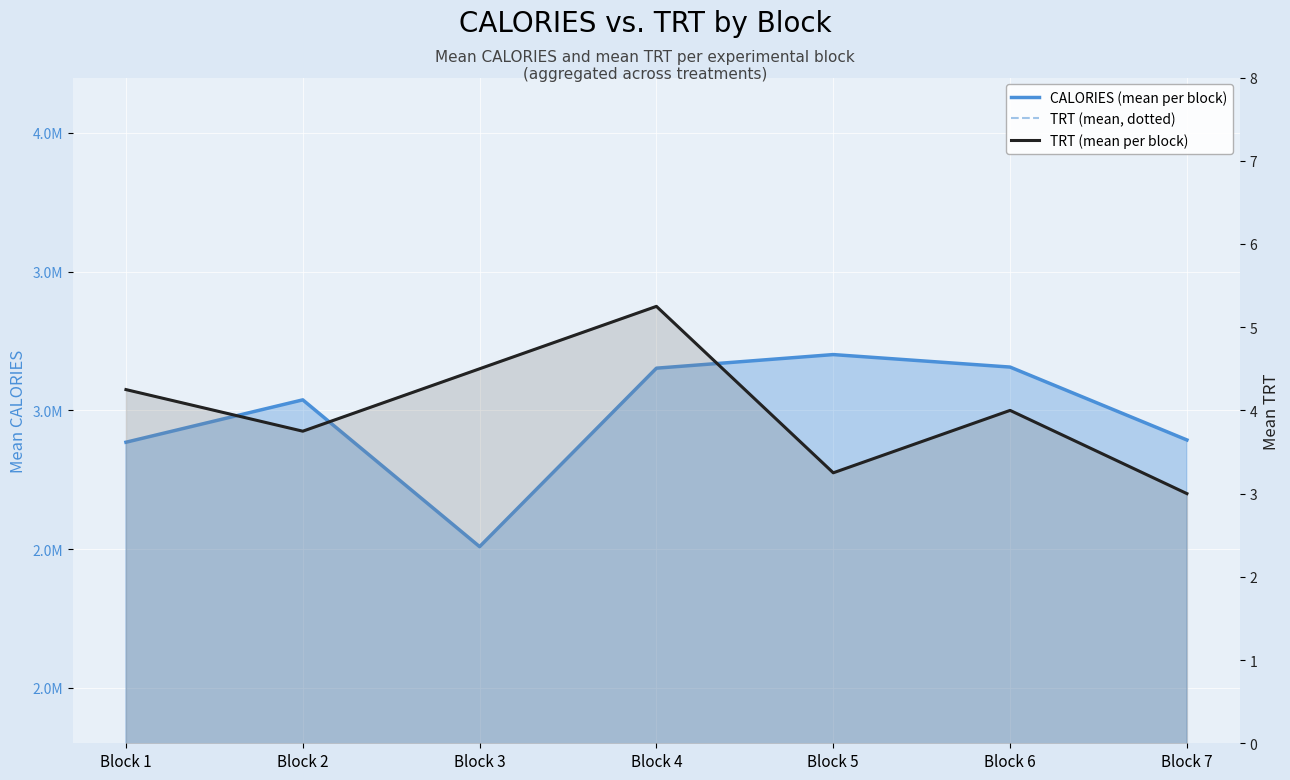

What is the approximate value of CALORIES (mean per block) at Block 4?

3152150.0